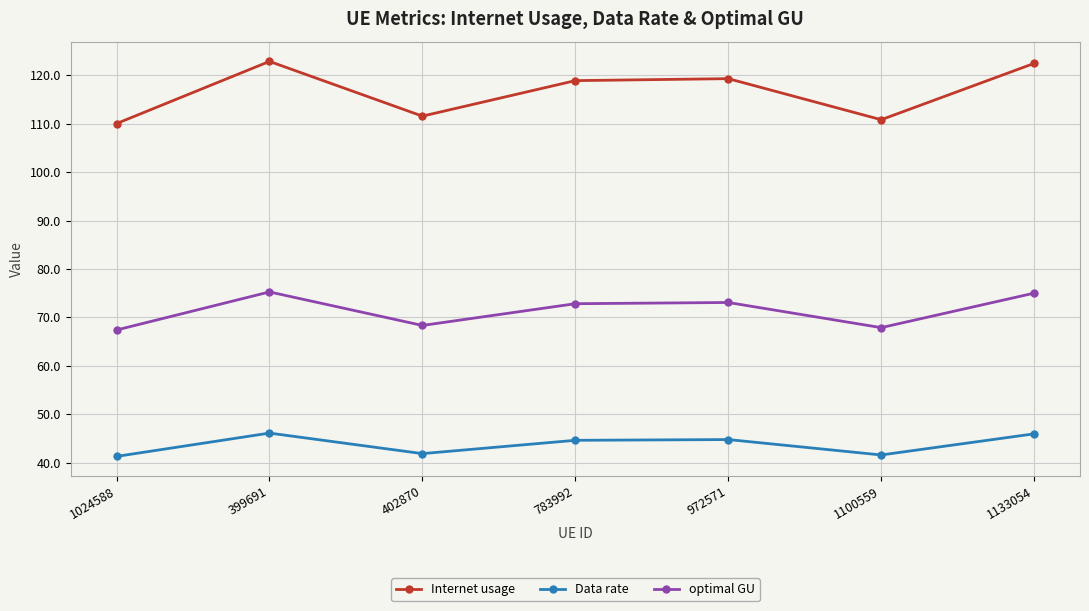

How many values in the Data rate series are below 44?

3